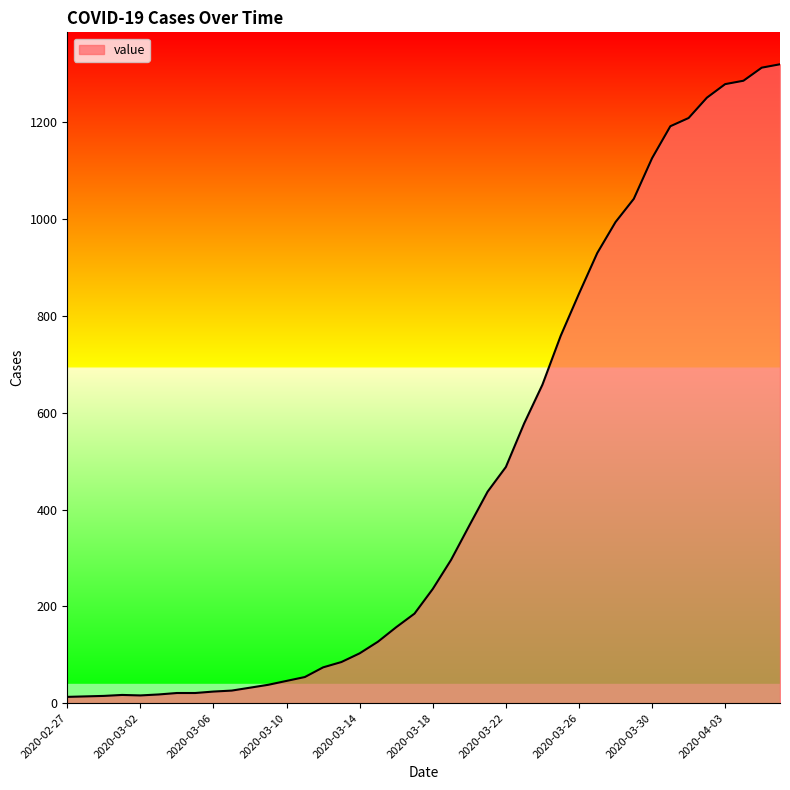

How many lines are shown in the chart?

1